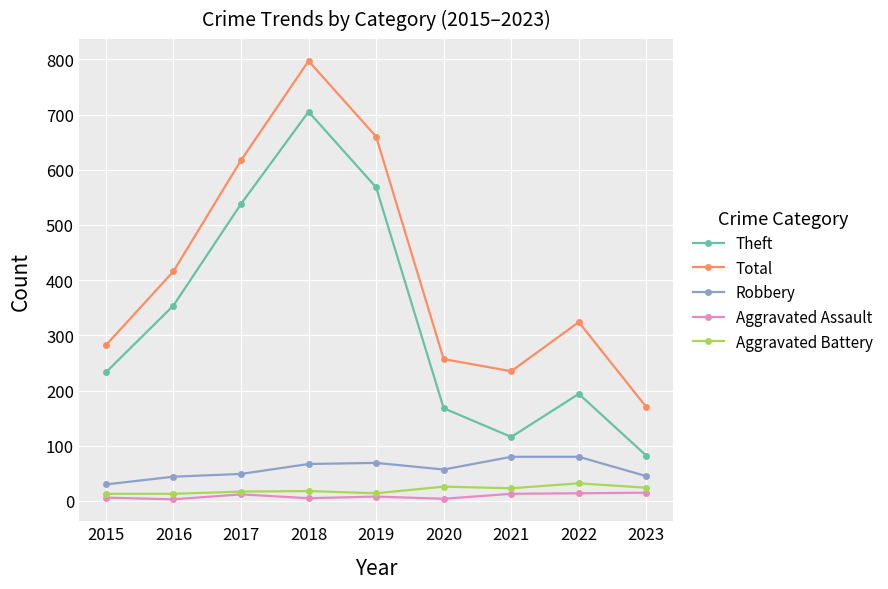

True or false: Theft and Robbery intersect in this chart.

False